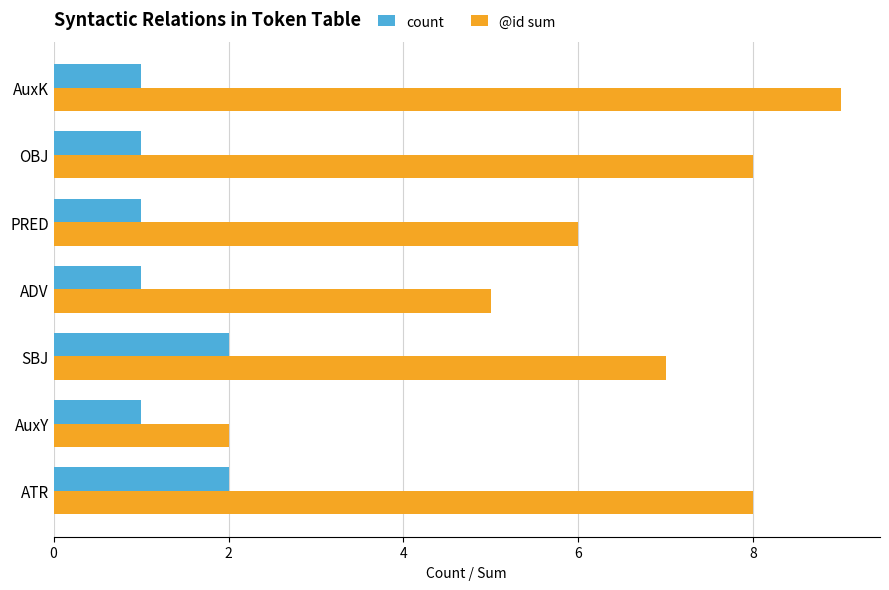

True or false: @id sum has a value of 3 at ADV.

False